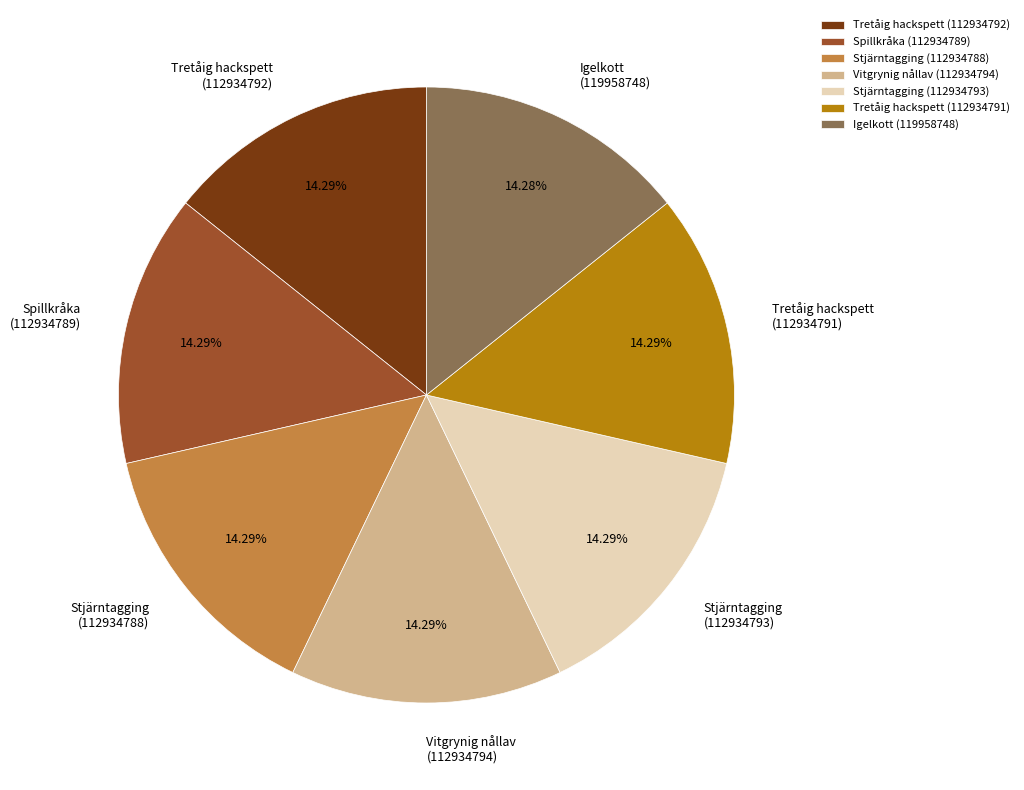

What is the ratio of the value at Stjärntagging (112934788) to the value at Spillkråka (112934789)?

1.0